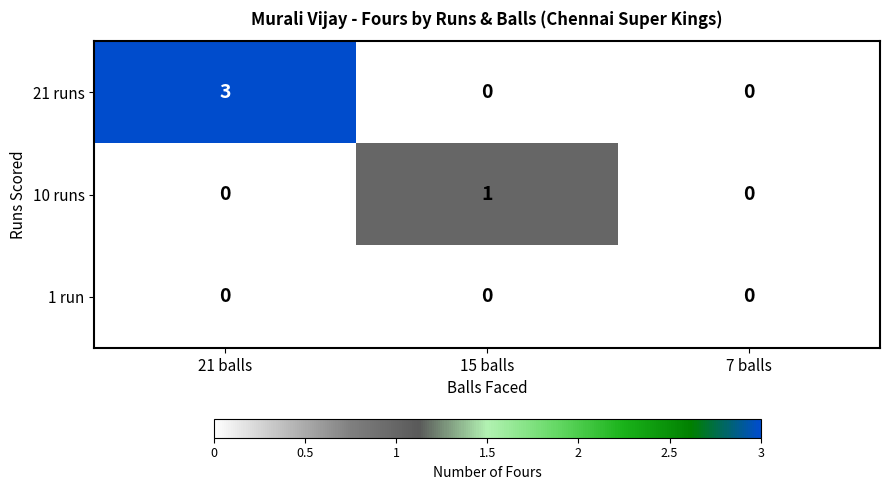

The value of 21 runs at 21 balls is 3. True or false?

True